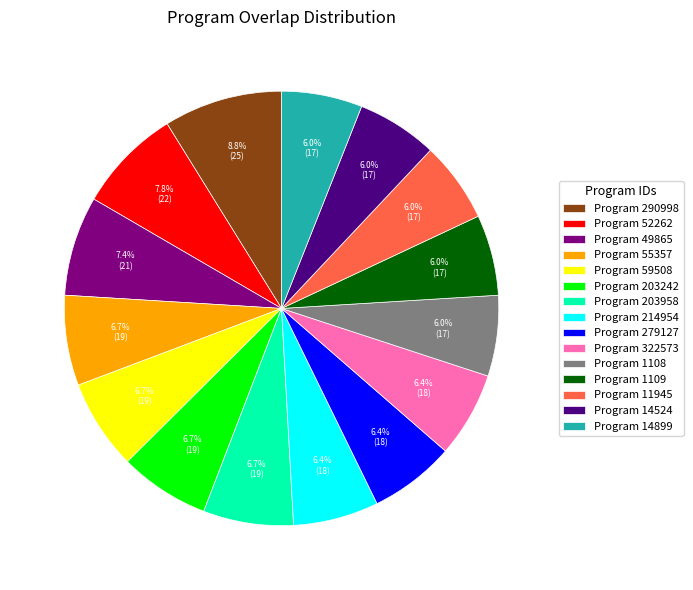

To the nearest percent, what is the difference between the largest and smallest slice percentages?

3%